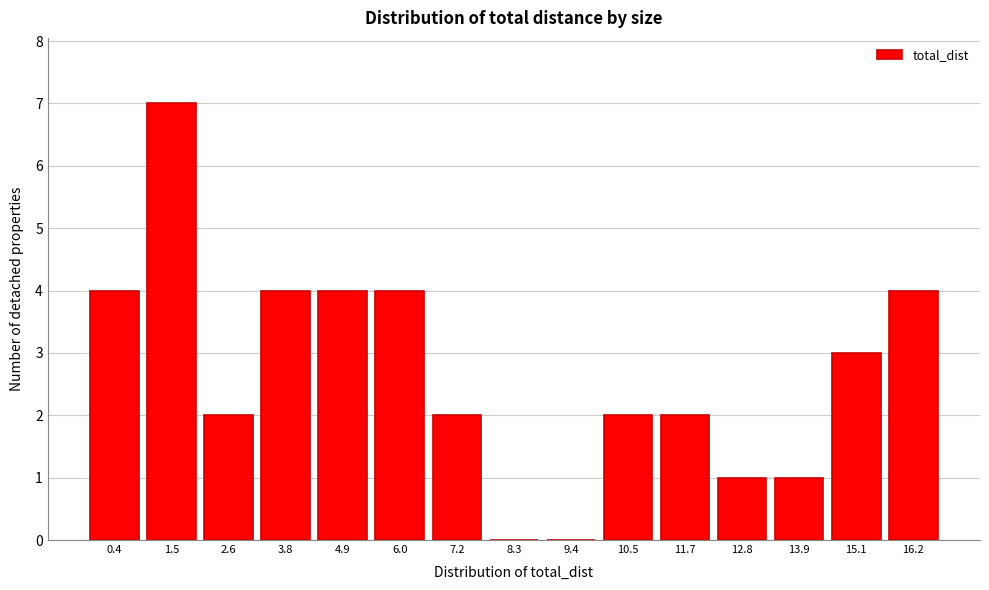

Reading left to right, list all the values displayed in this chart.

0.4=4	1.5=7	2.6=2	3.8=4	4.9=4	6.0=4	7.2=2	8.3=0	9.4=0	10.5=2	11.7=2	12.8=1	13.9=1	15.1=3	16.2=4